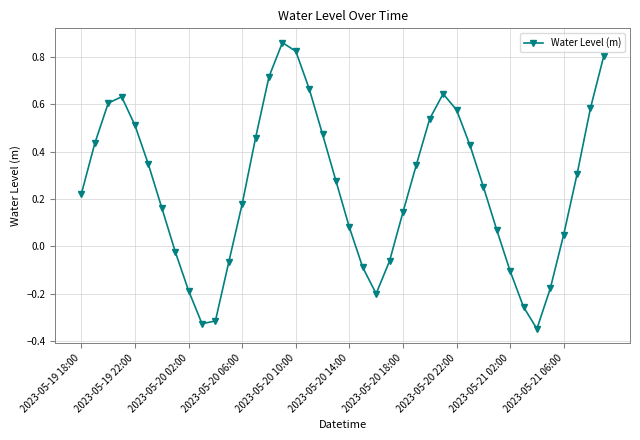

What is the difference between the maximum and minimum values?

1.2